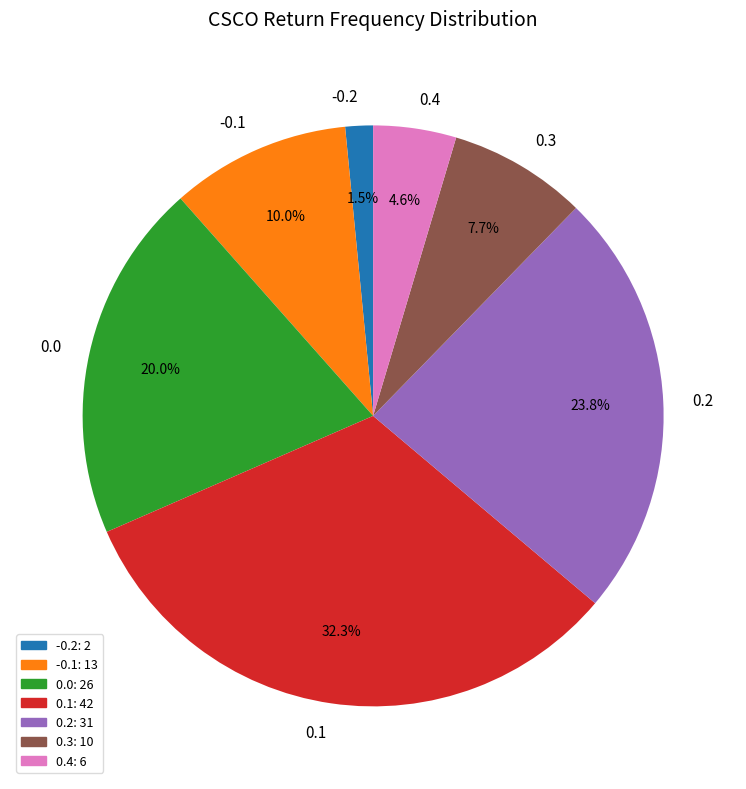

Combined, what portion of the pie is 0.1 and 0.4?

36.9%